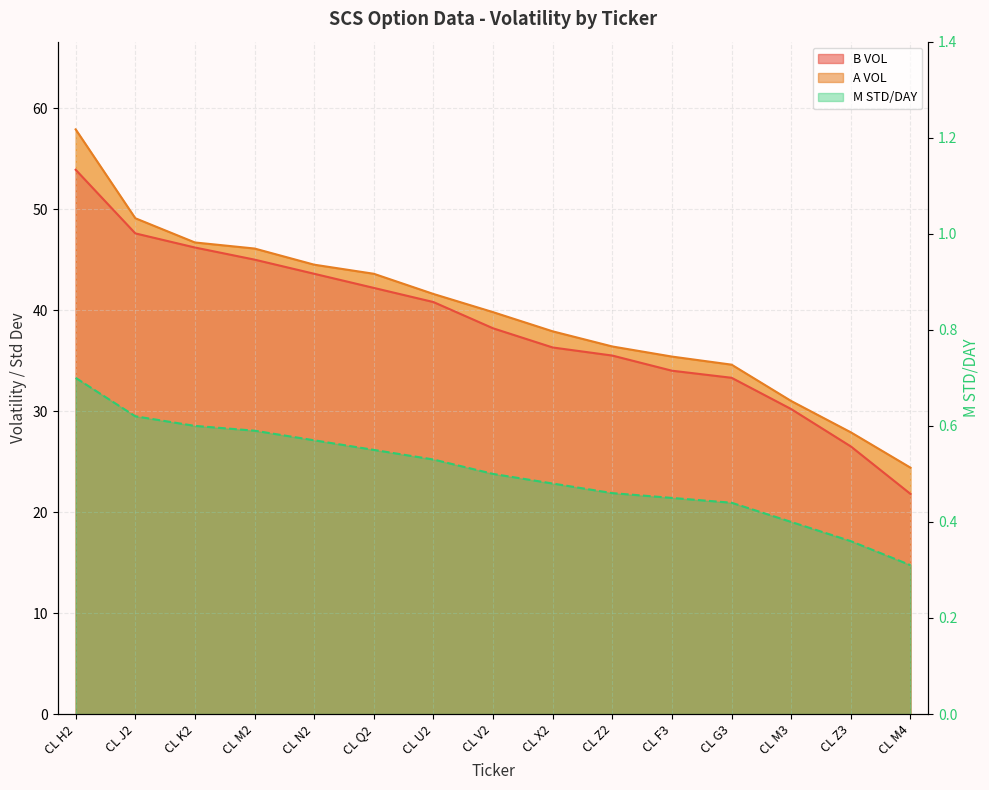

List the series in order of their peak value, highest first.

A VOL, B VOL, M STD/DAY